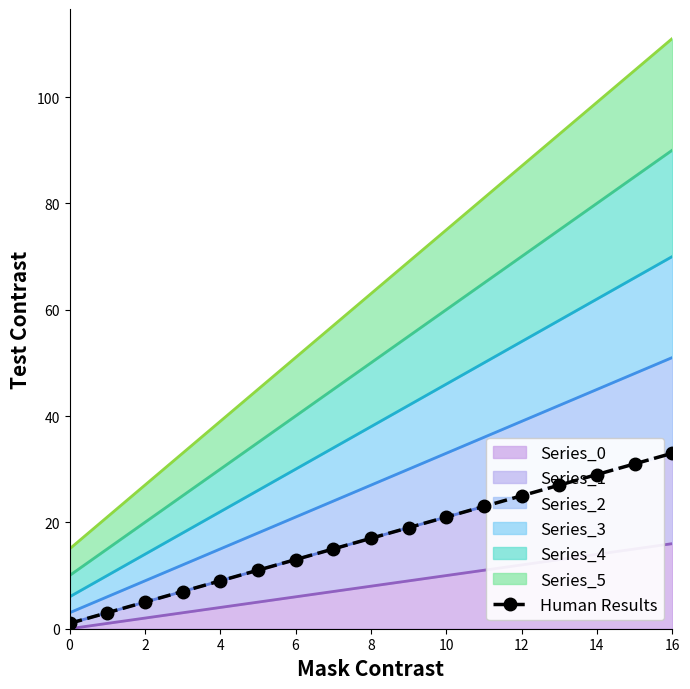

The chart shows a value of 33 at 16. True or false?

True